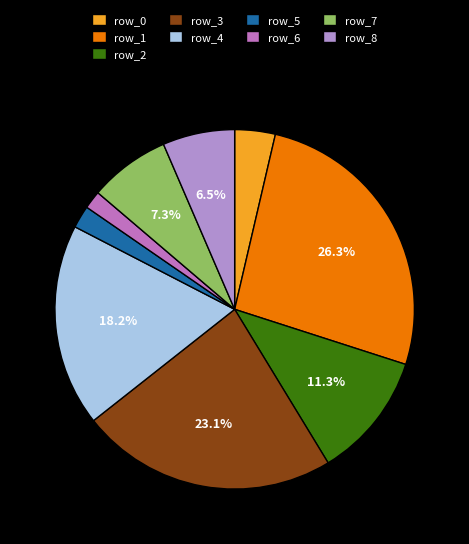

Which category has the biggest portion of the pie?

row_1